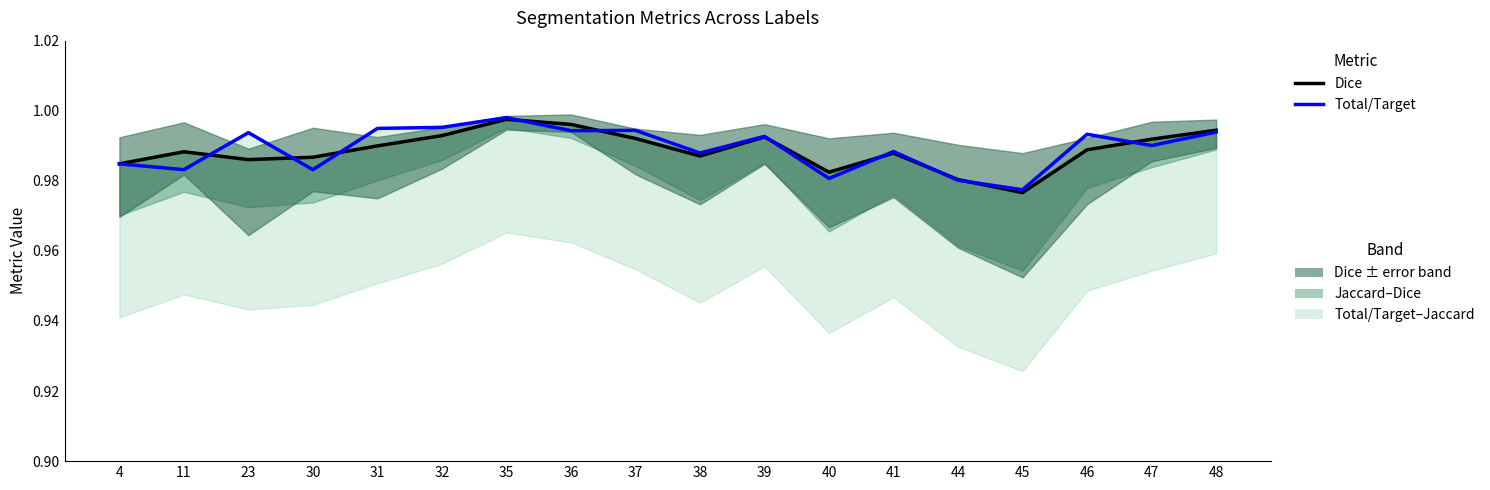

How many lines are shown in the chart?

2